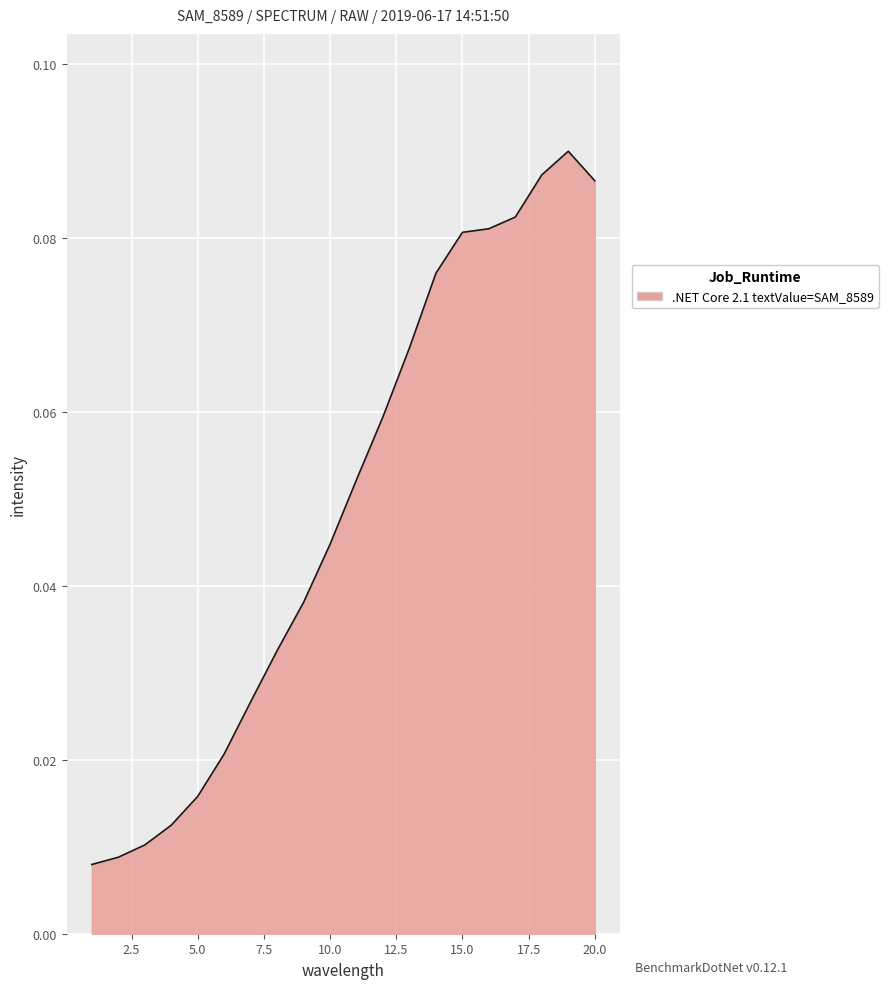

Reading left to right, transcribe all the data shown in this chart.

0.0	0.0	0.0	0.0	0.0	0.0	0.0	0.0	0.0	0.0	0.1	0.1	0.1	0.1	0.1	0.1	0.1	0.1	0.1	0.1